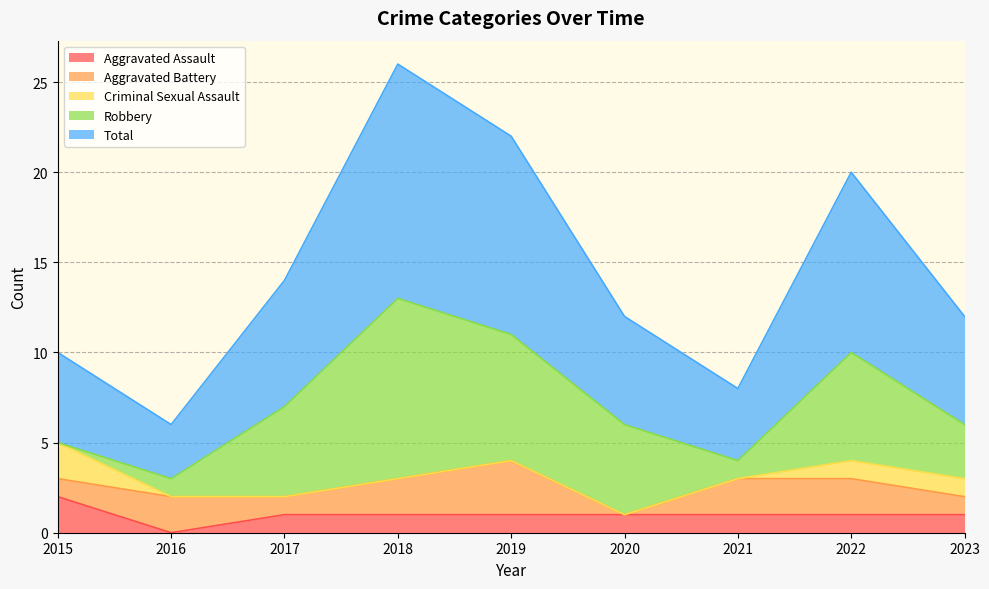

Reading right to left, list all the values displayed in this chart.

Aggravated Assault: 2023=1	2022=1	2021=1	2020=1	2019=1	2018=1	2017=1	2016=0	2015=2
Aggravated Battery: 2023=1	2022=2	2021=2	2020=0	2019=3	2018=2	2017=1	2016=2	2015=1
Criminal Sexual Assault: 2023=1	2022=1	2021=0	2020=0	2019=0	2018=0	2017=0	2016=0	2015=2
Robbery: 2023=3	2022=6	2021=1	2020=5	2019=7	2018=10	2017=5	2016=1	2015=0
Total: 2023=6	2022=10	2021=4	2020=6	2019=11	2018=13	2017=7	2016=3	2015=5